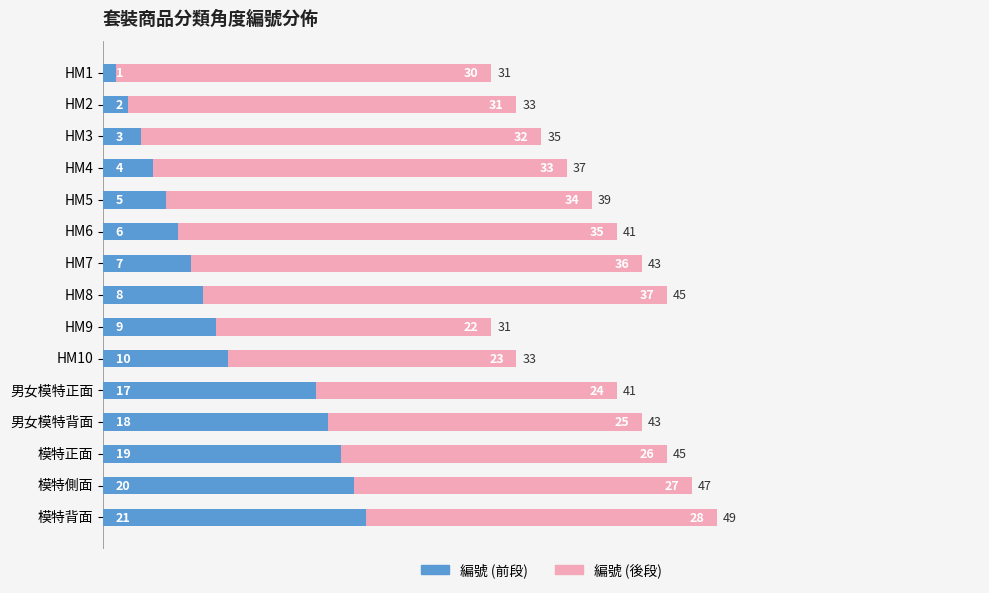

At which category is the sum across all series the highest?

模特背面